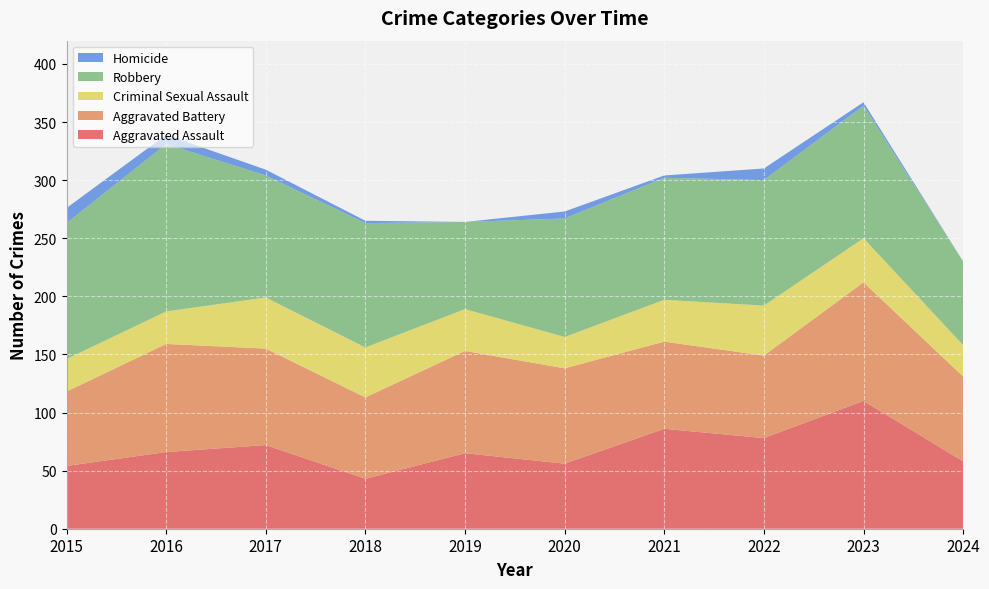

Reading left to right, what are all the values shown in this chart?

Aggravated Assault: 54	66	72	43	65	56	86	78	110	58
Aggravated Battery: 64	93	83	70	88	82	75	71	102	73
Criminal Sexual Assault: 28	28	44	43	36	27	36	43	38	27
Robbery: 117	144	105	107	75	102	105	108	114	72
Homicide: 13	8	5	2	0	6	2	10	3	0